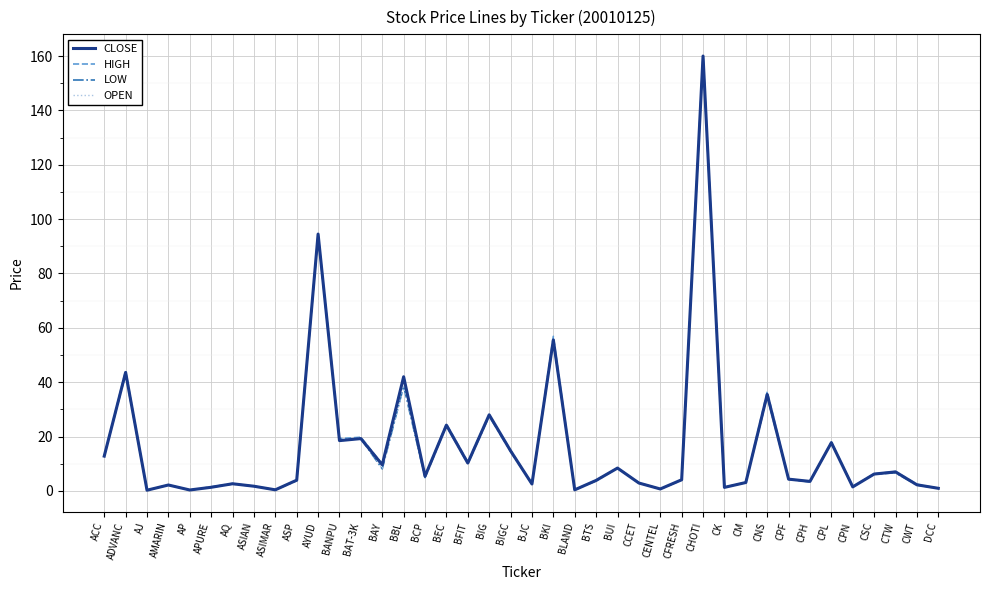

At which category is the sum across all series the highest?

CHOTI